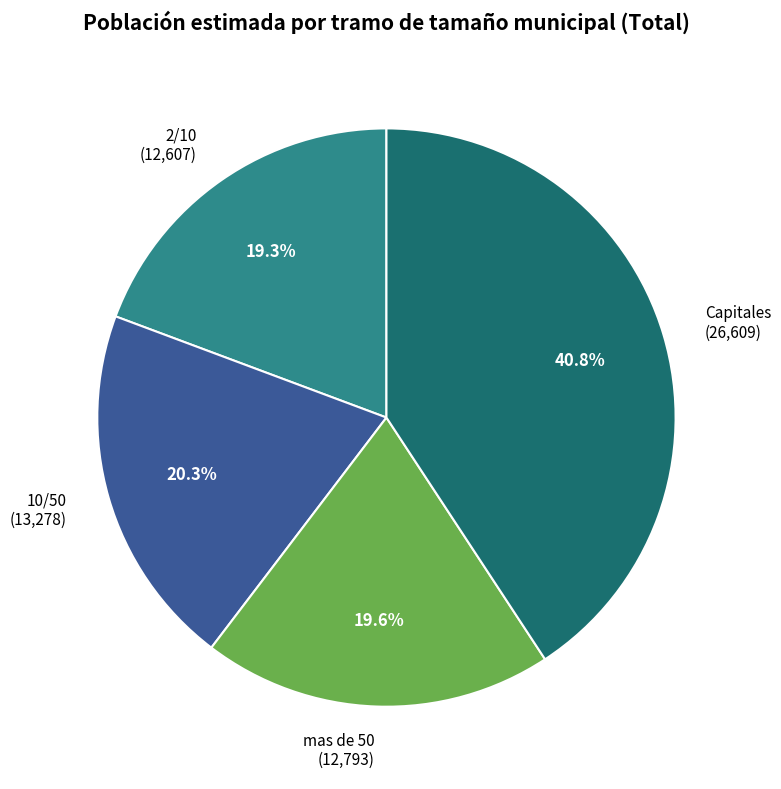

What is the total percentage of 10/50 and mas de 50?

39.9%